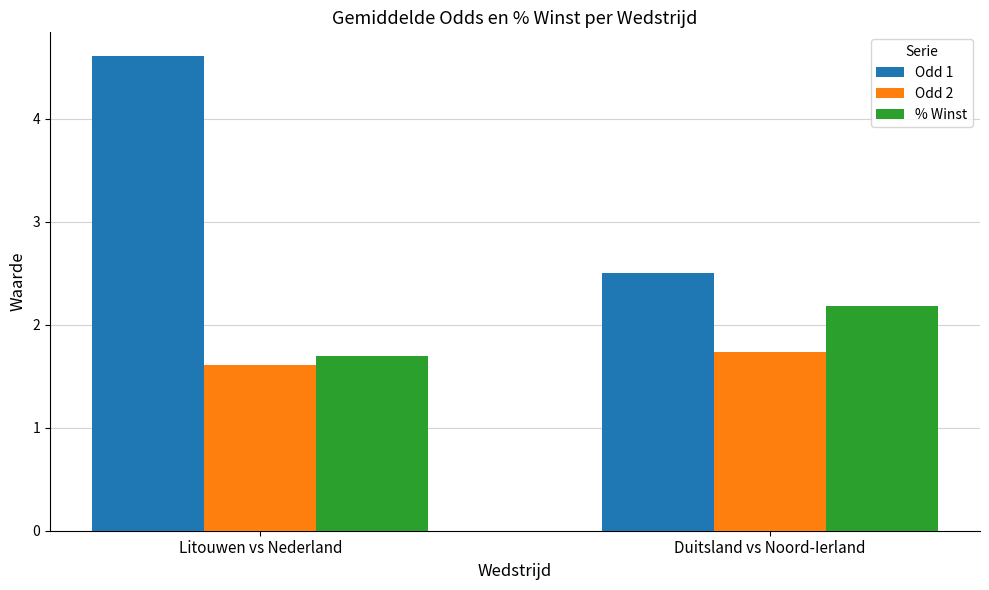

Is the value of Odd 2 at Duitsland vs Noord-Ierland greater than the value of Odd 1 at Duitsland vs Noord-Ierland?

No